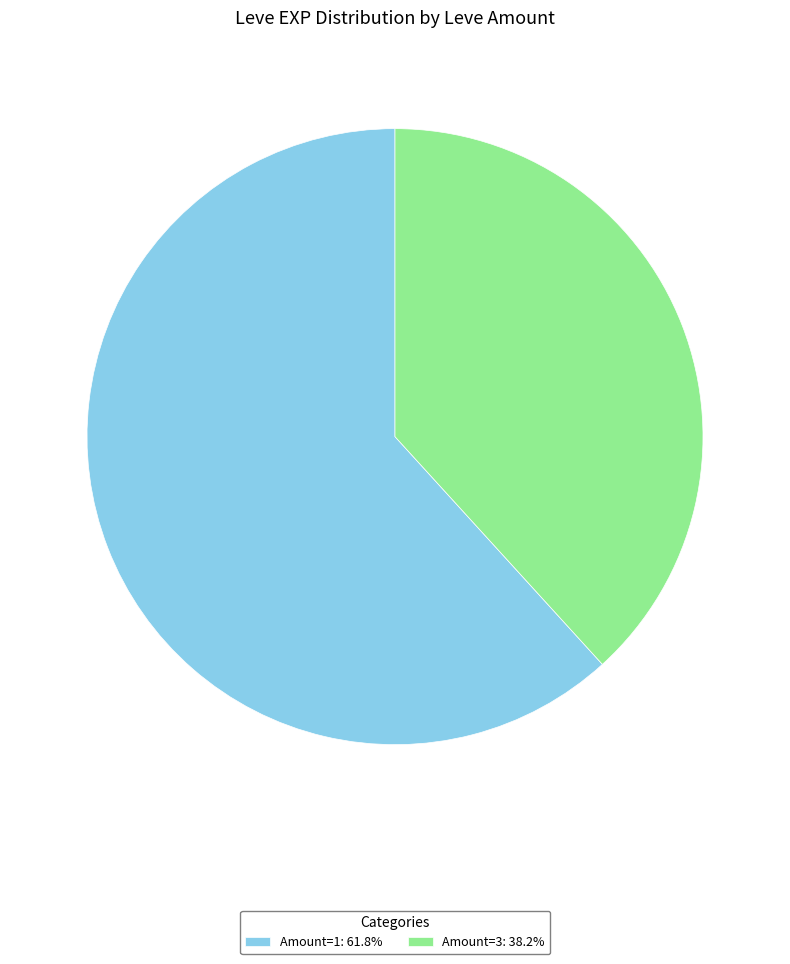

Is there any slice that represents more than half of the pie?

Yes